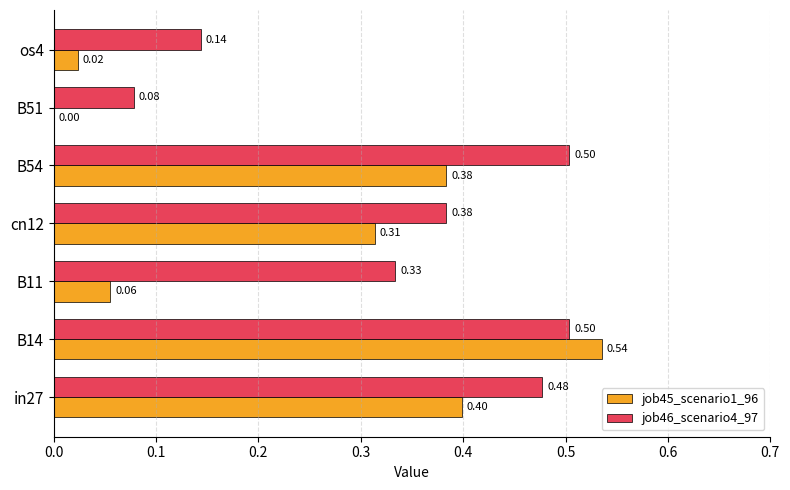

What is the total value across all series at B11?

0.4